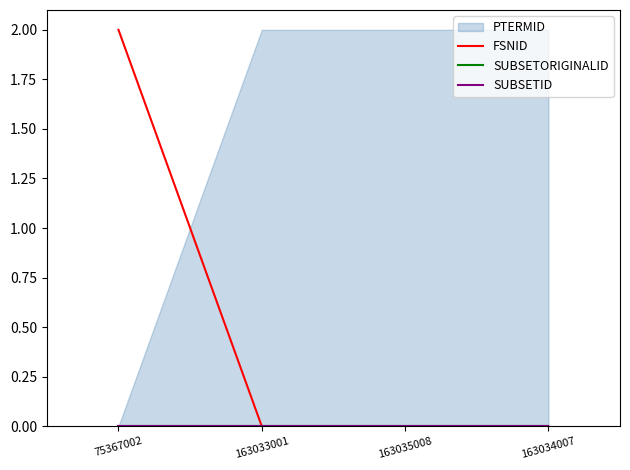

Which series has the largest range (max minus min)?

FSNID